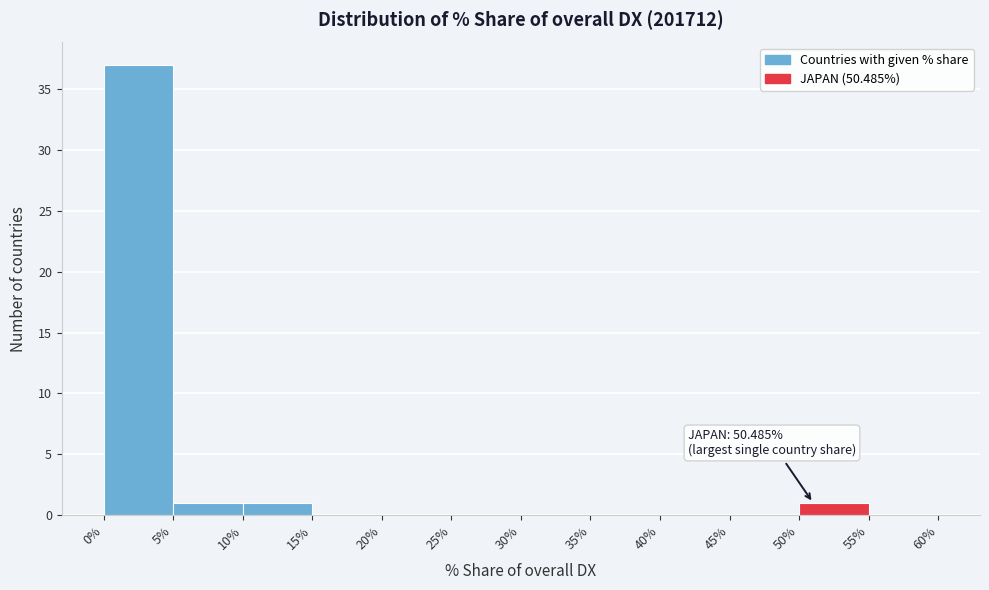

Which range on the x-axis has the tallest bar?

0% to 5%